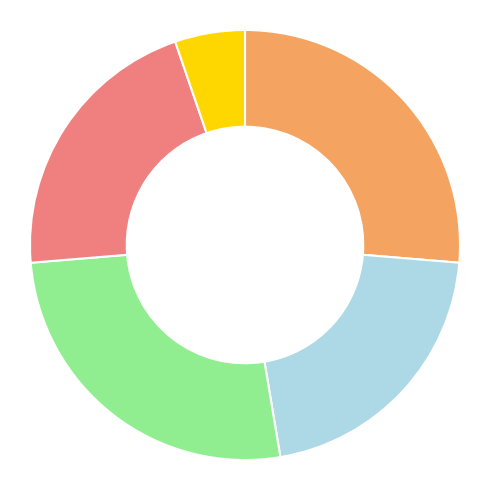

Is there any slice that represents more than half of the pie?

No